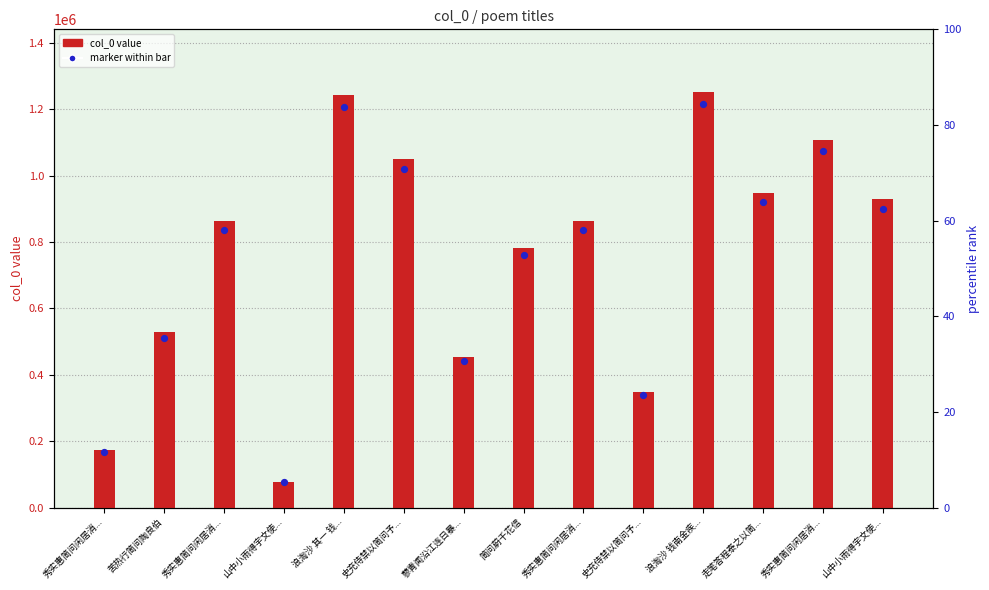

Which series reaches the minimum Y coordinate?

marker within bar